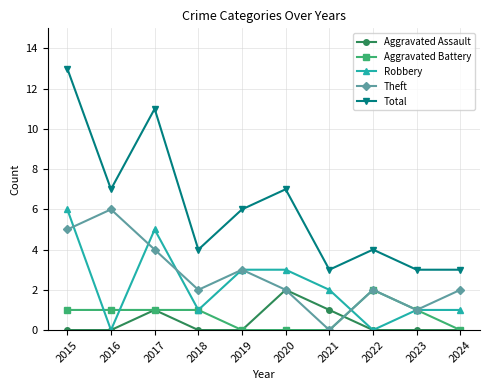

What is the maximum value for Robbery?

6